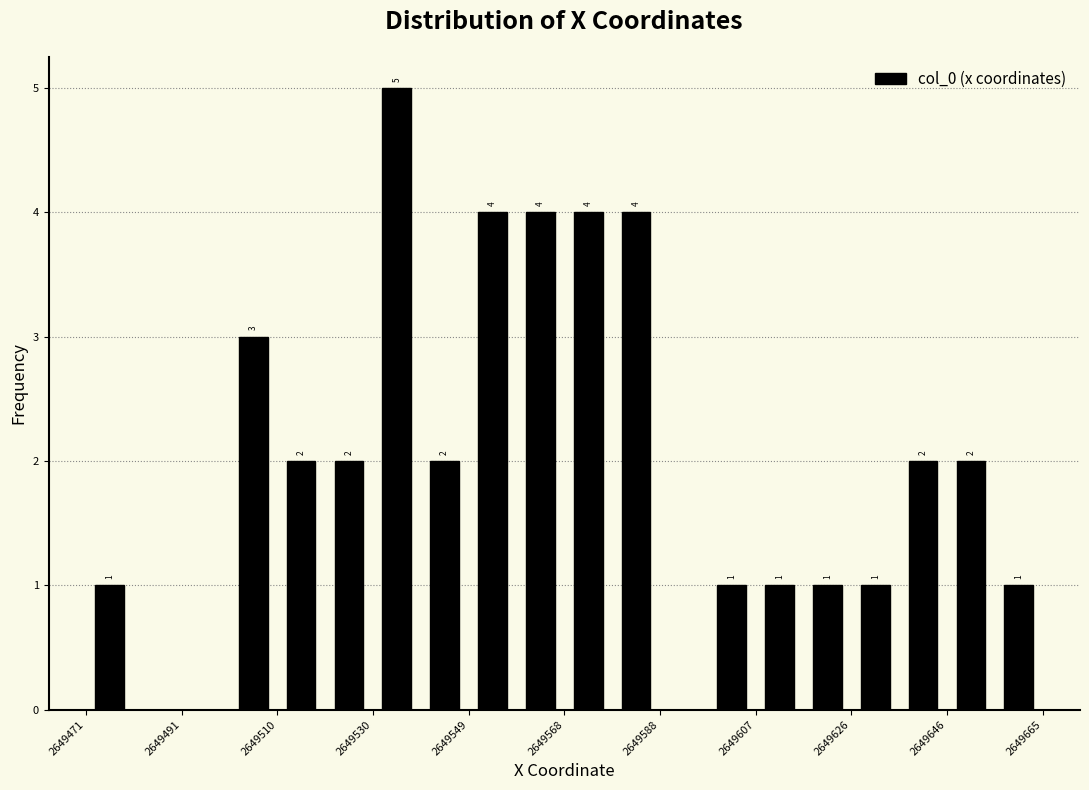

Which range on the x-axis has the tallest bar?

2649530 to 2649540